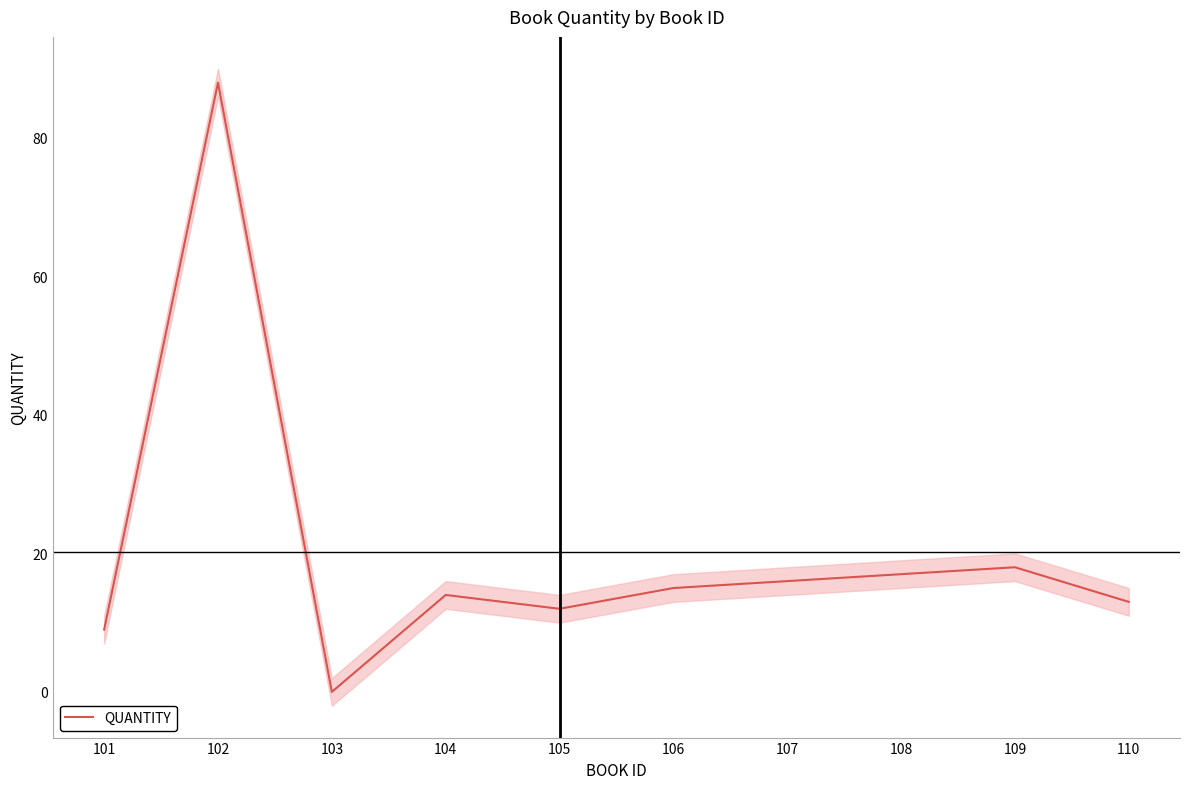

Reading left to right, what are all the values shown in this chart?

101=9	102=88	103=0	104=14	105=12	106=15	107=16	108=17	109=18	110=13